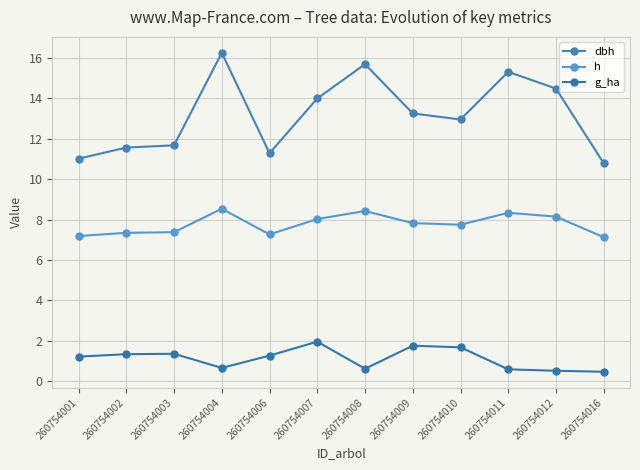

Which series has the largest range (max minus min)?

dbh